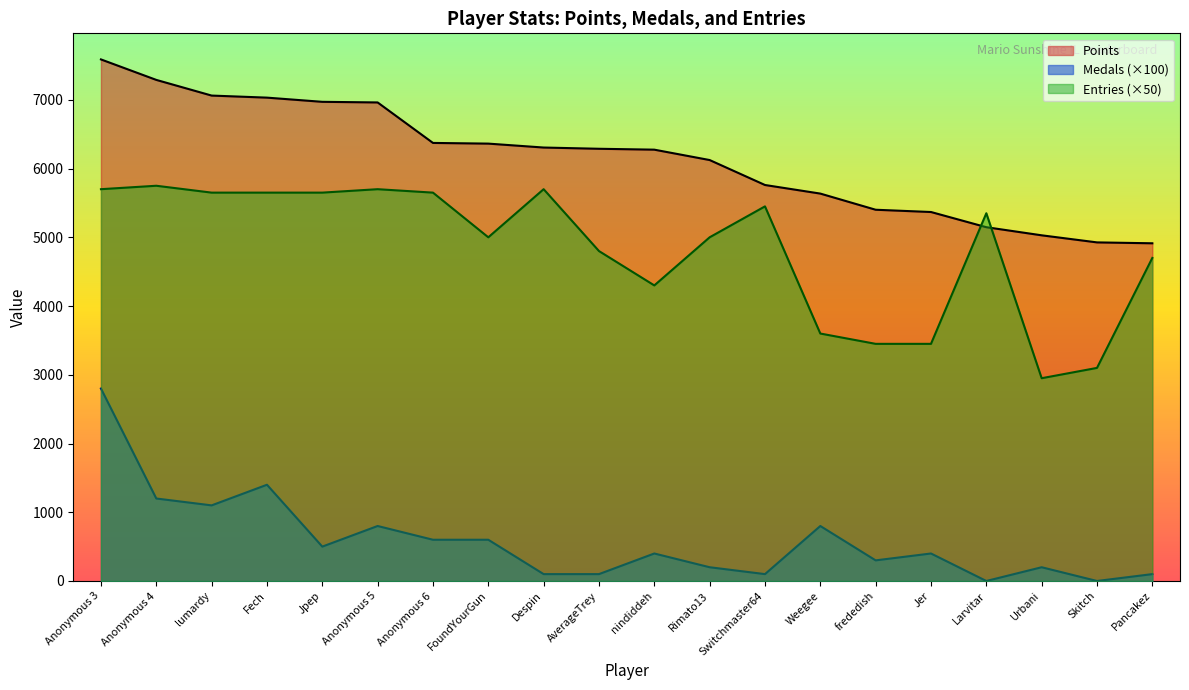

What is the maximum value shown in the chart?

7588